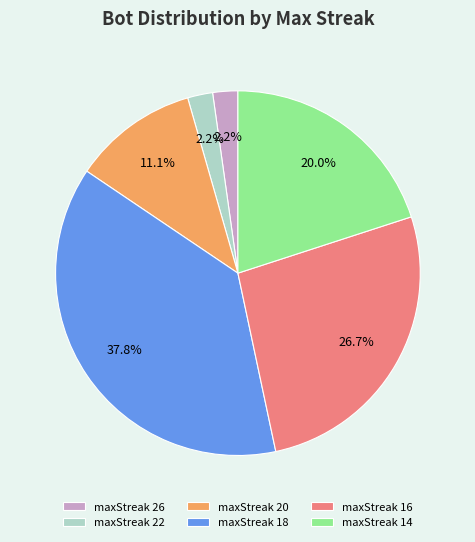

Is there a majority slice in this chart?

No